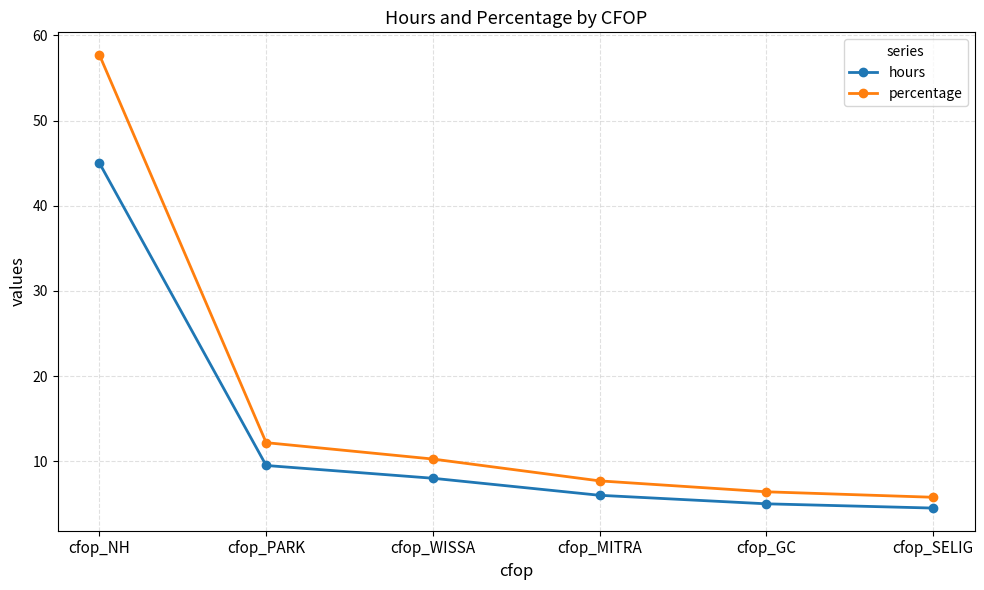

What is the total value across all series at cfop_WISSA?

18.3